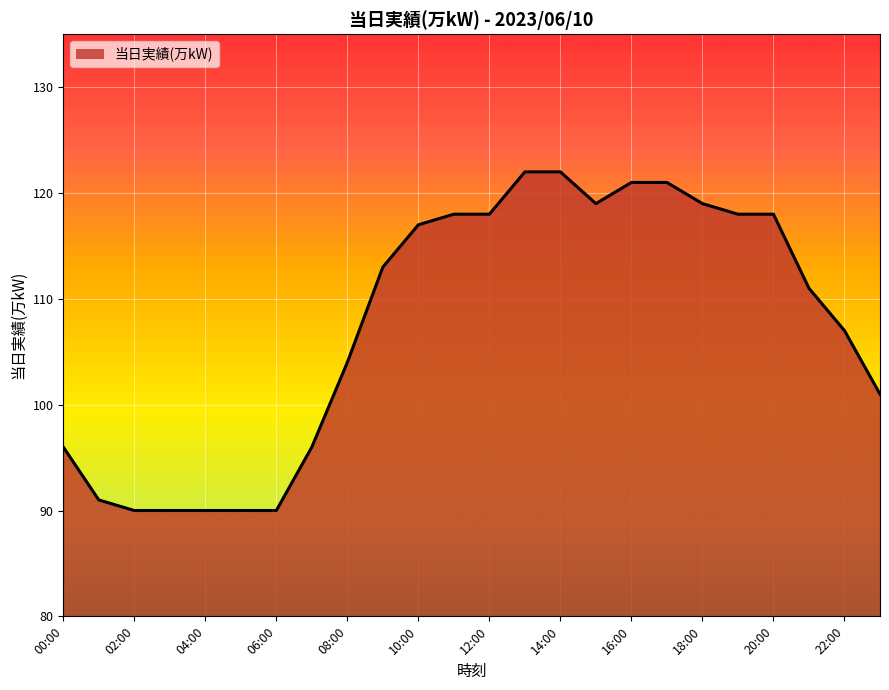

What is the minimum value shown in the chart?

90